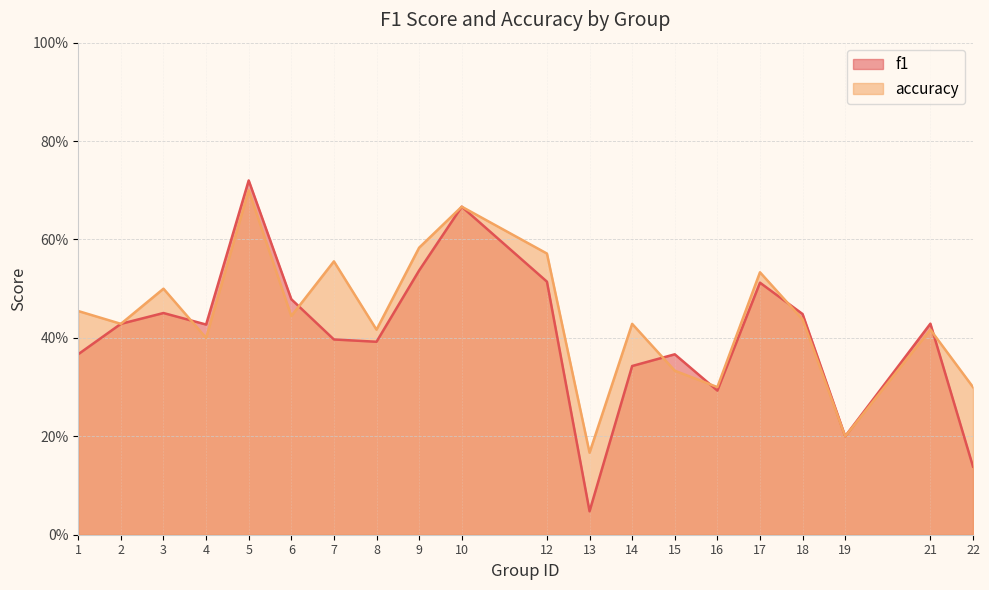

What is the value of the f1 point at the 13th from the left?

0.3